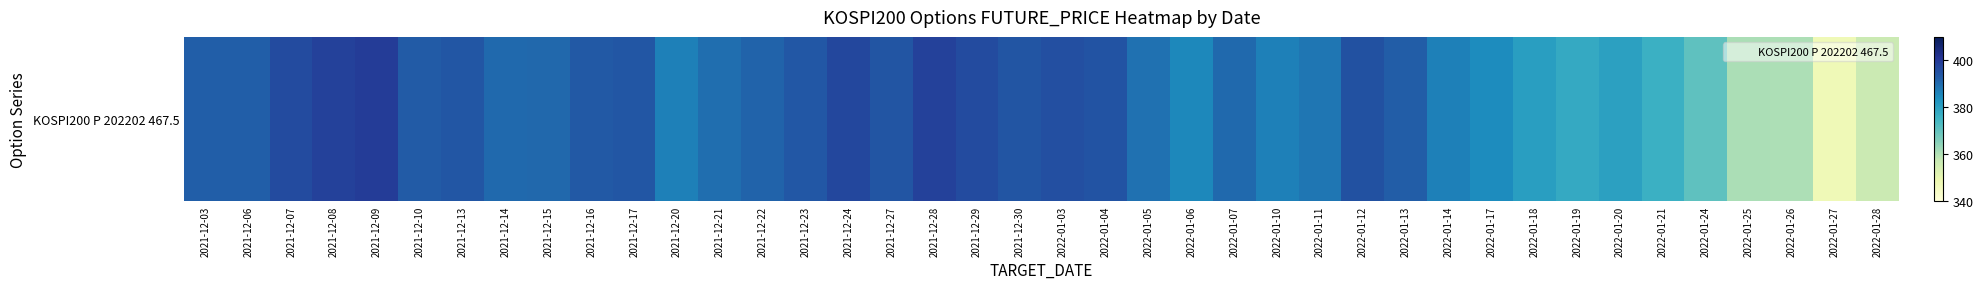

Which has a higher value, 2022-01-06 or 2021-12-15?

2021-12-15